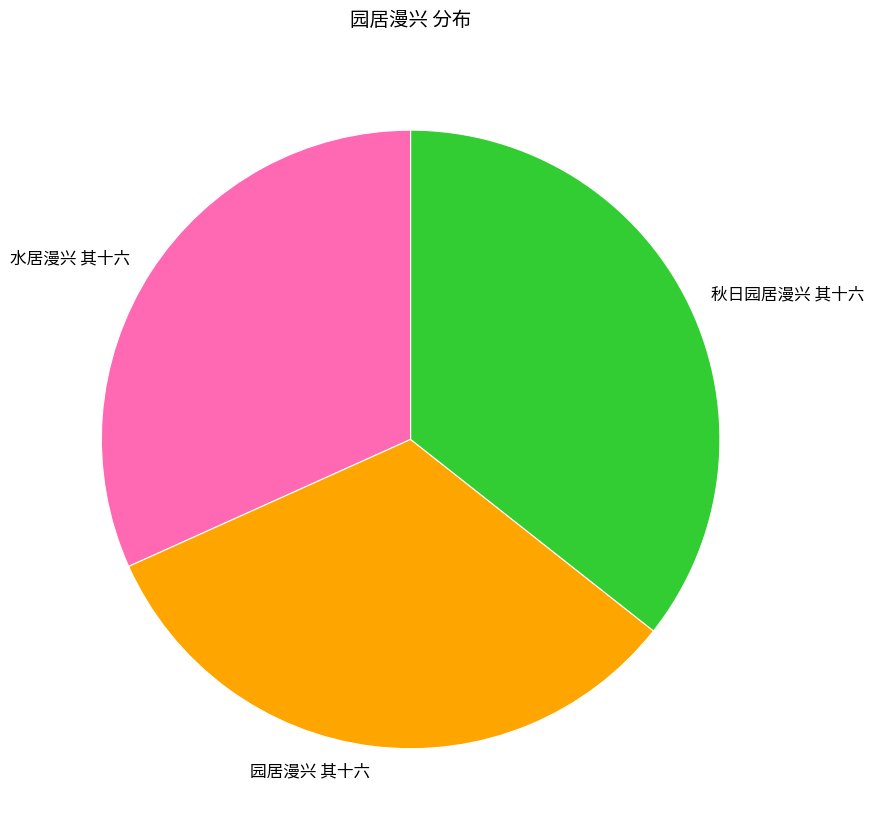

Rank the categories by value from highest to lowest.

秋日园居漫兴 其十六, 园居漫兴 其十六, 水居漫兴 其十六